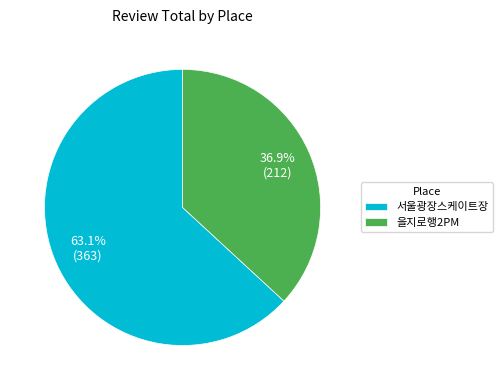

Which slice is the largest?

서울광장스케이트장